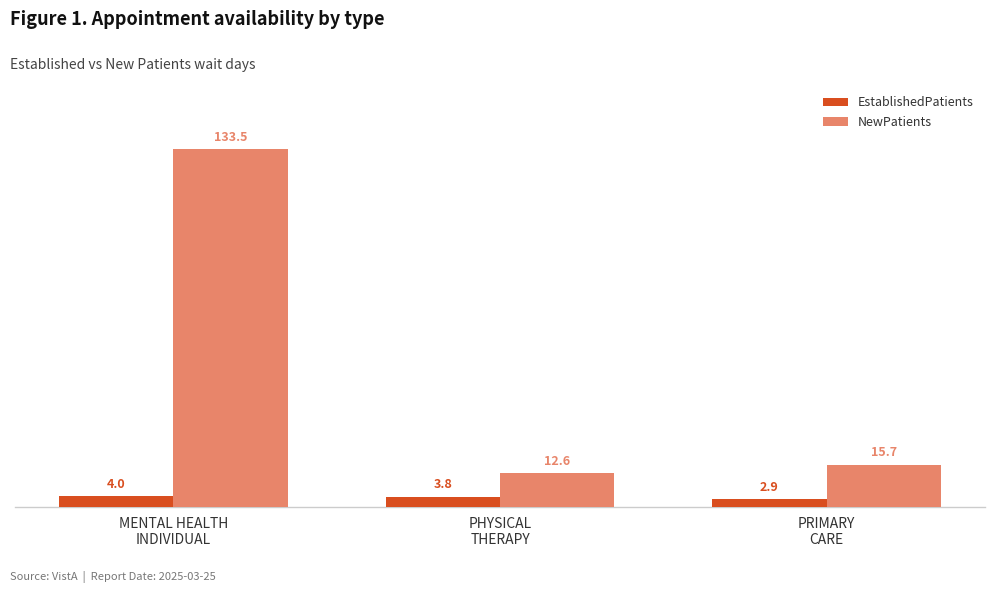

Is it true that NewPatients equals 20.8 at PHYSICAL
THERAPY?

False